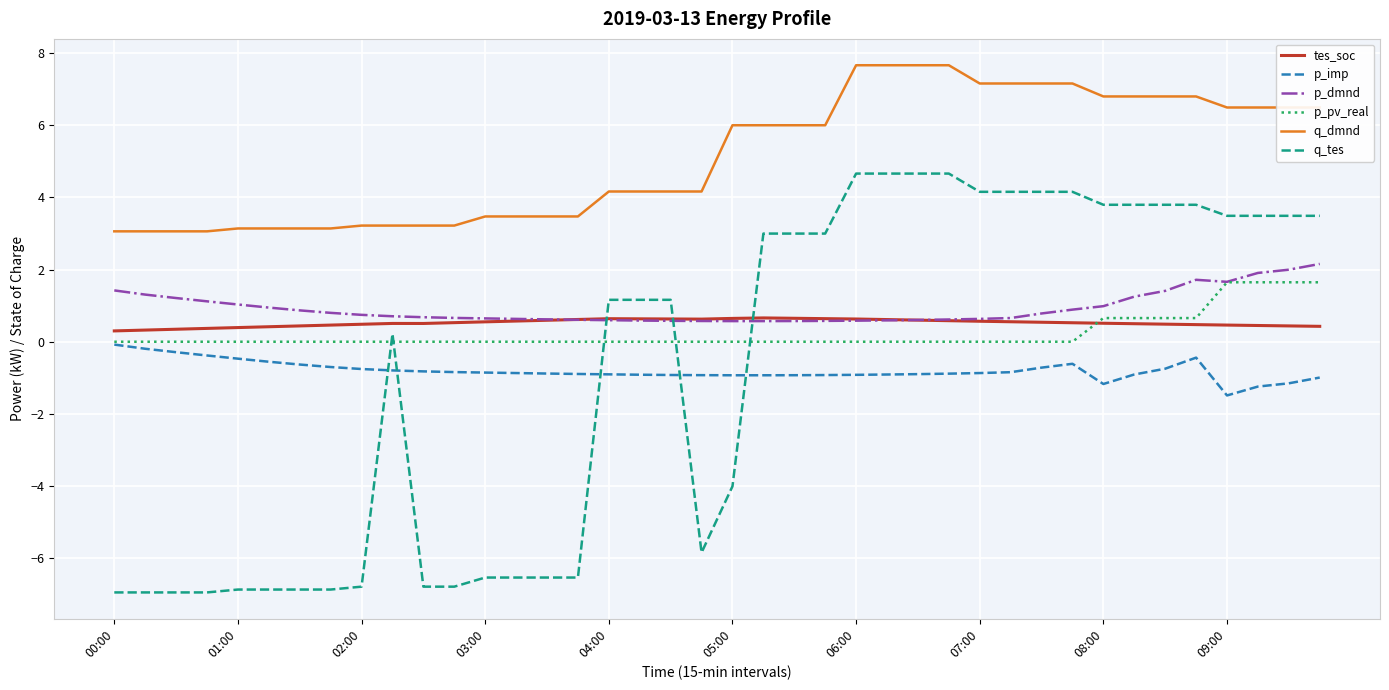

Which series has the widest spread of values?

q_tes